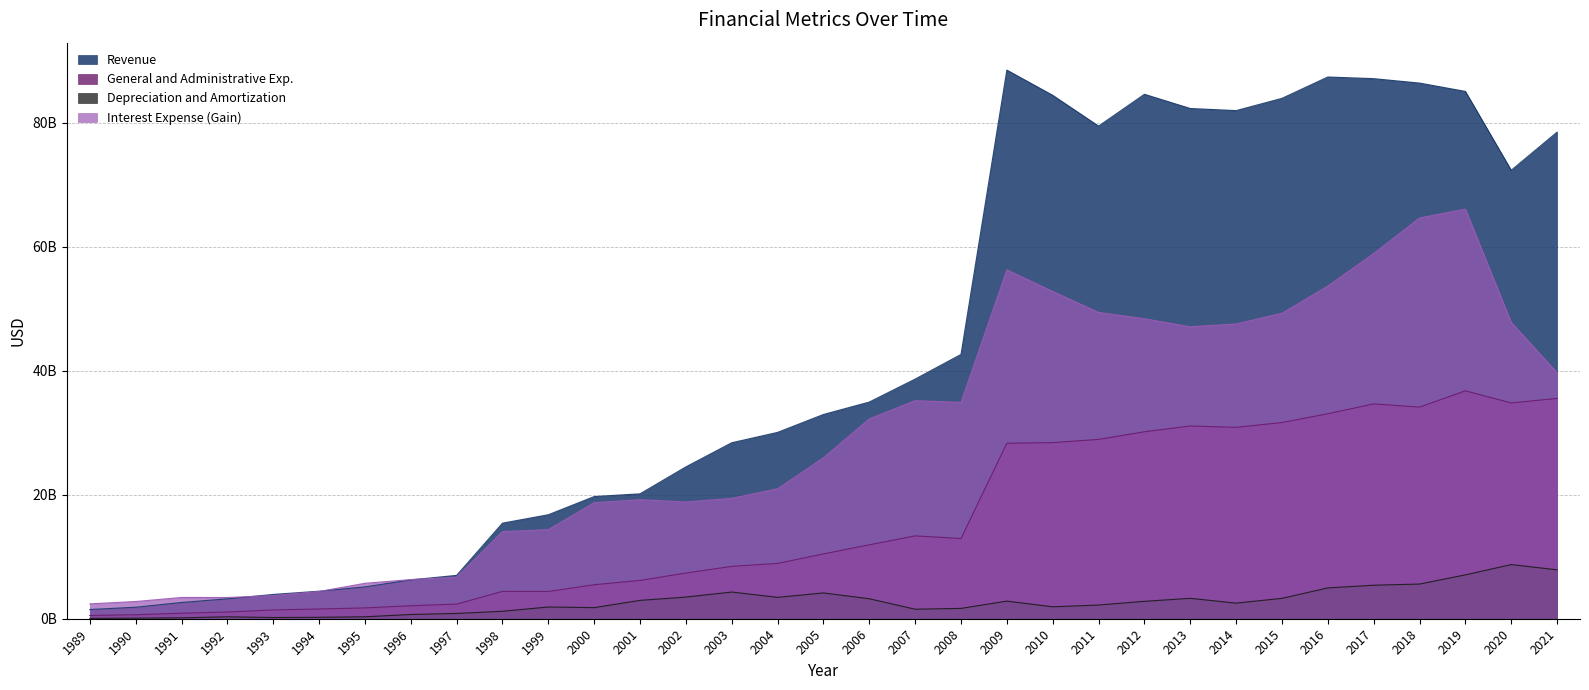

True or false: Revenue has more than 0 interior local peaks.

True